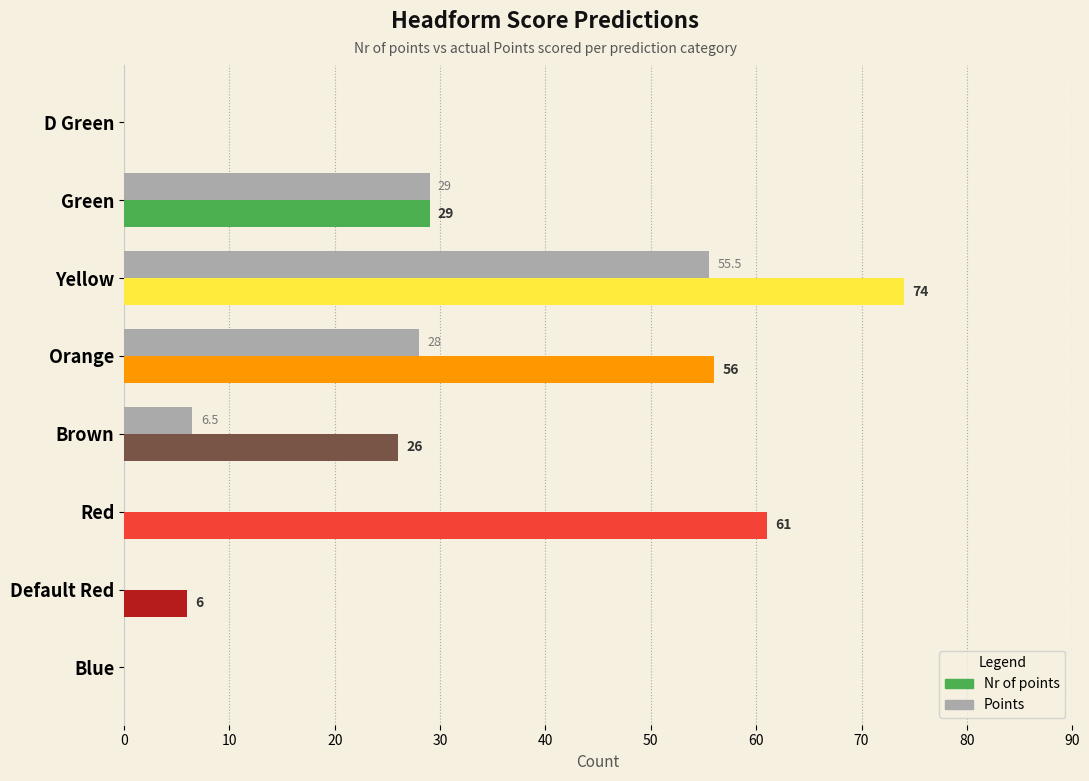

What is the maximum value for Nr of points?

74.0